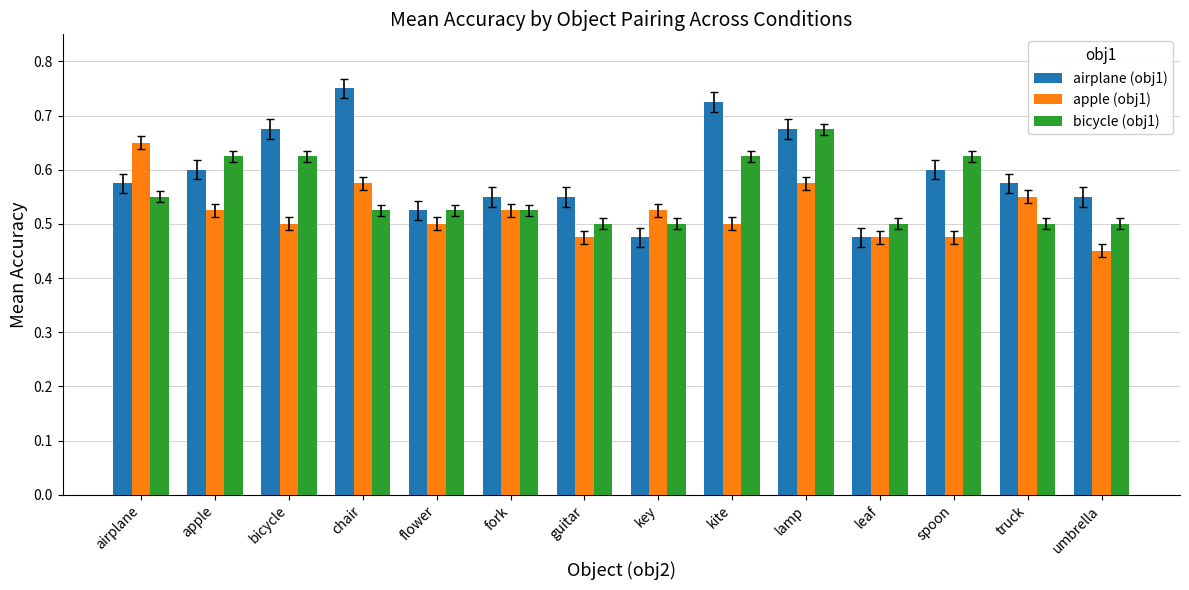

Count the bicycle (obj1) values in the range 0 to 1.

14